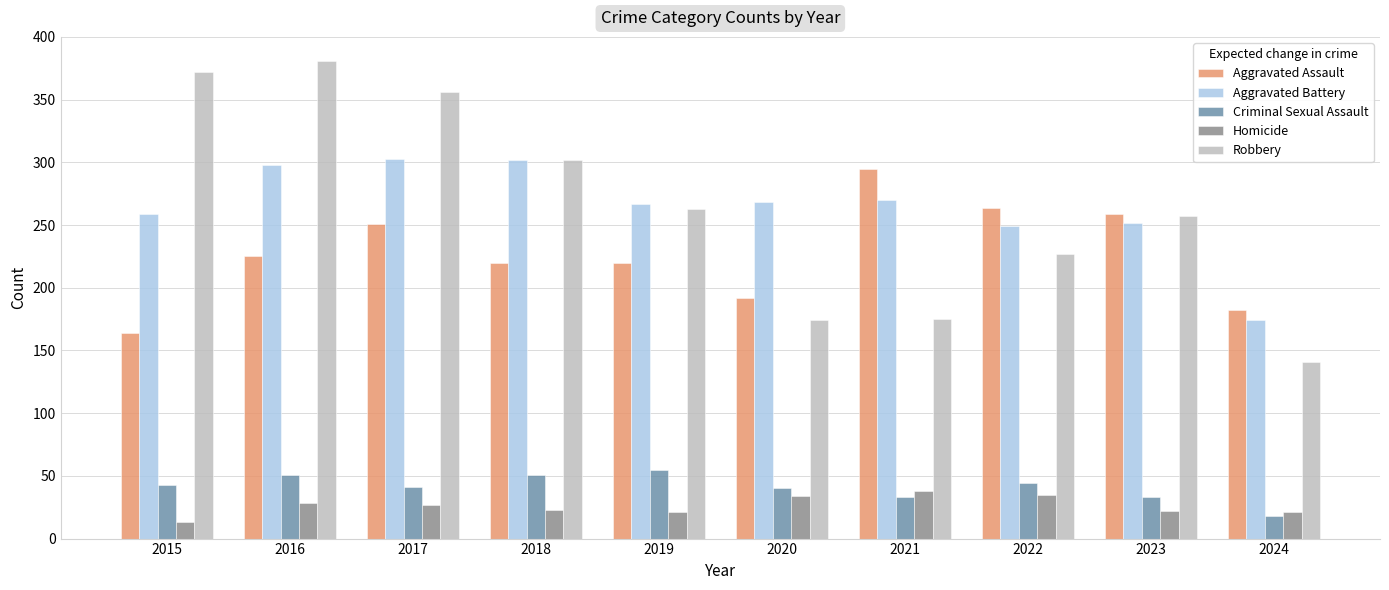

What is the difference between the highest and lowest values at 2015?

359